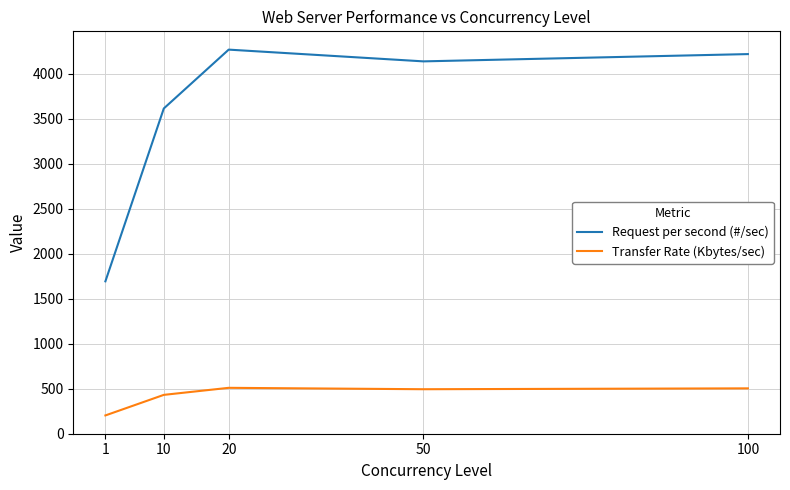

Rank the series by their maximum value, from lowest to highest.

Transfer Rate (Kbytes/sec), Request per second (#/sec)